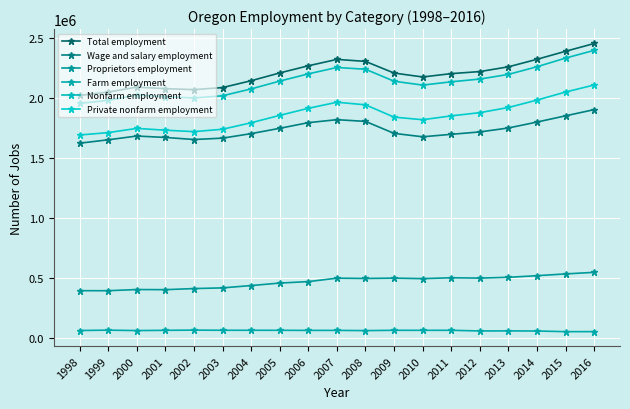

Which category has the highest value in the Private nonfarm employment series?

2016